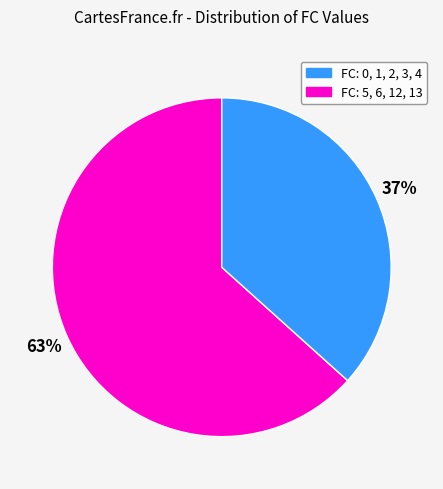

To the nearest percent, what is the average slice percentage?

50%